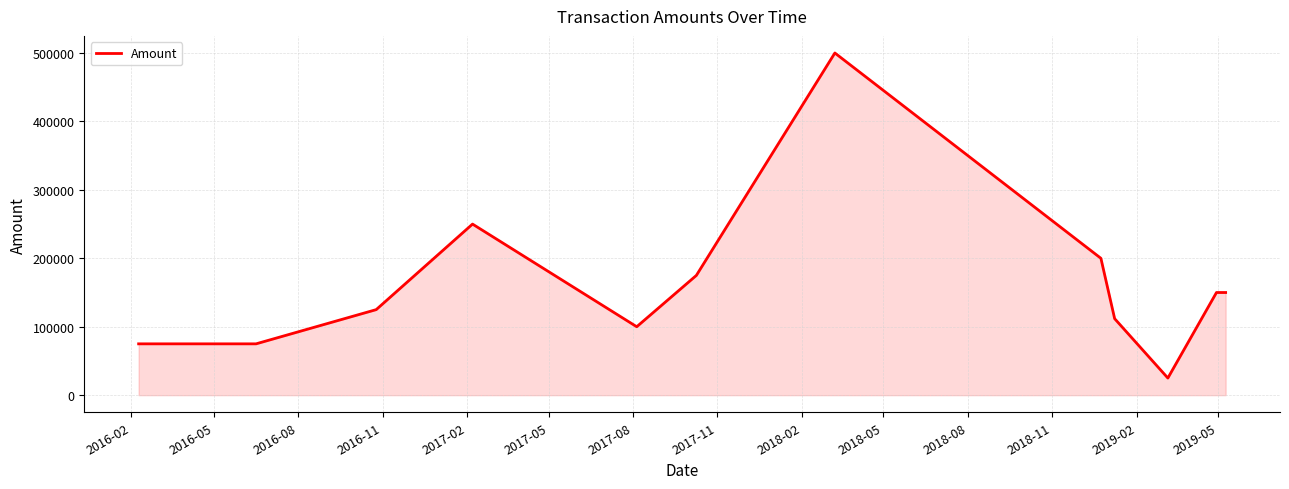

What is the smallest value displayed?

25000.0